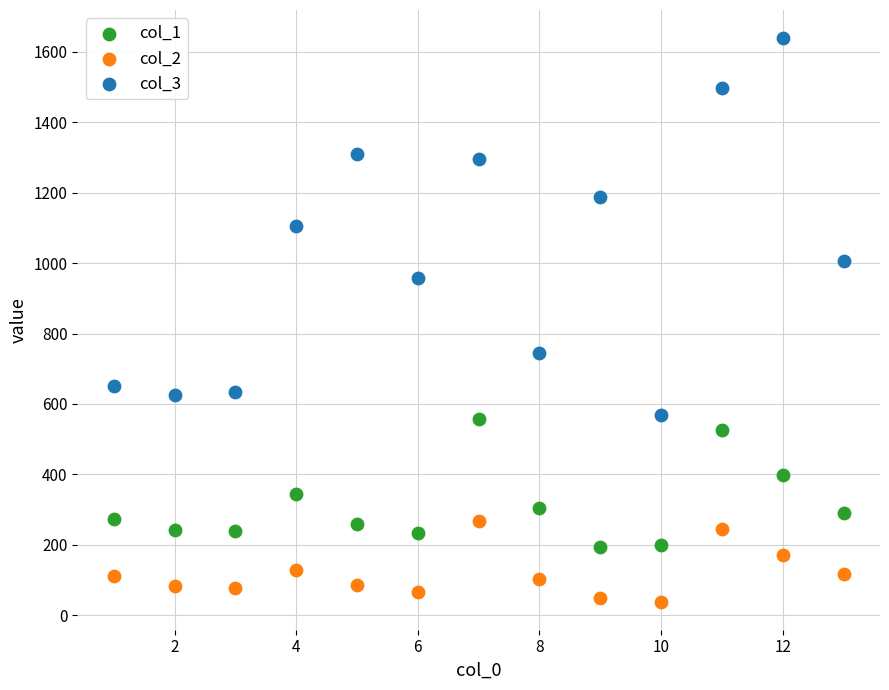

Which series reaches the maximum Y coordinate?

col_3